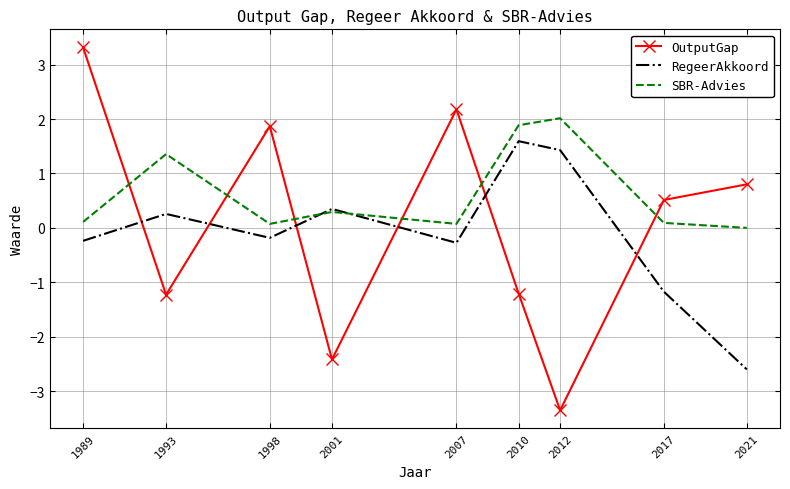

Is it true that OutputGap equals -5.9 at 2012?

False